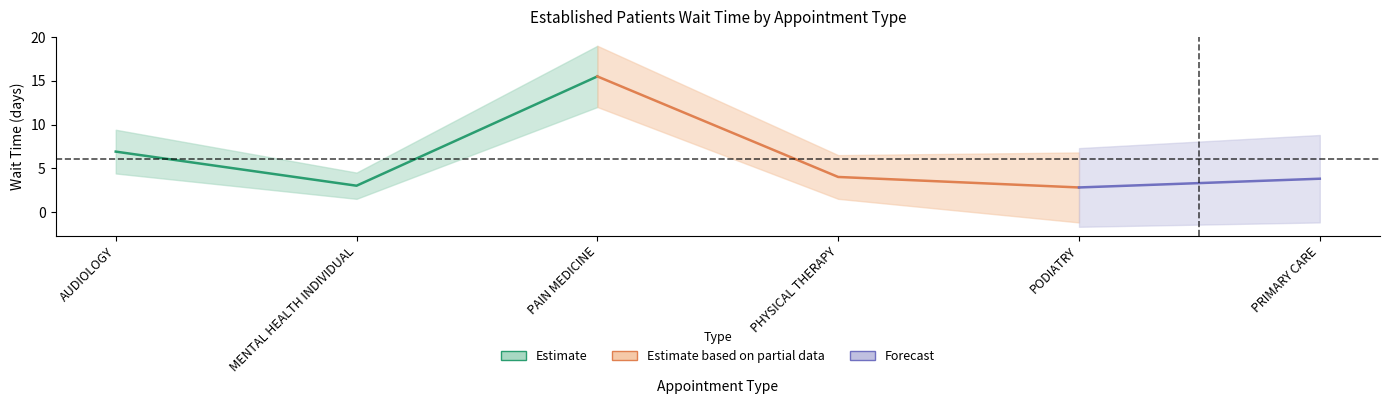

How many data points are above 4?

2